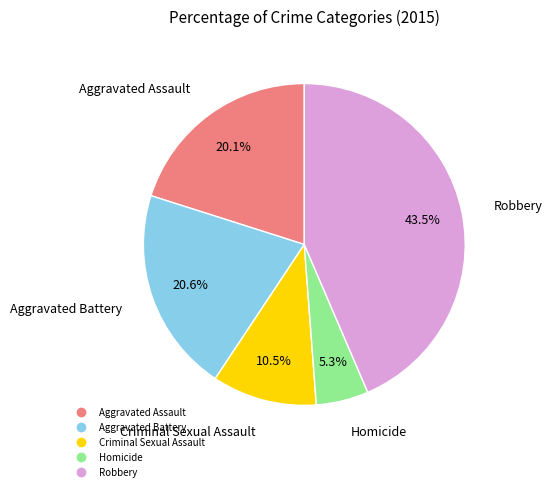

Is it true that Robbery is 34% of the pie?

False